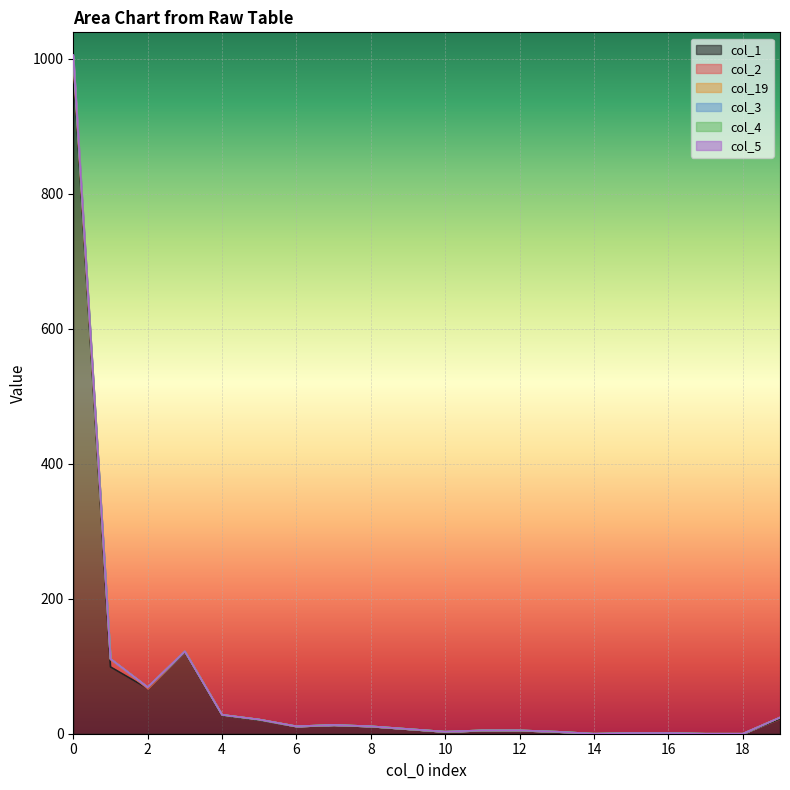

What is the difference between the maximum and minimum values in the col_1 series?

990